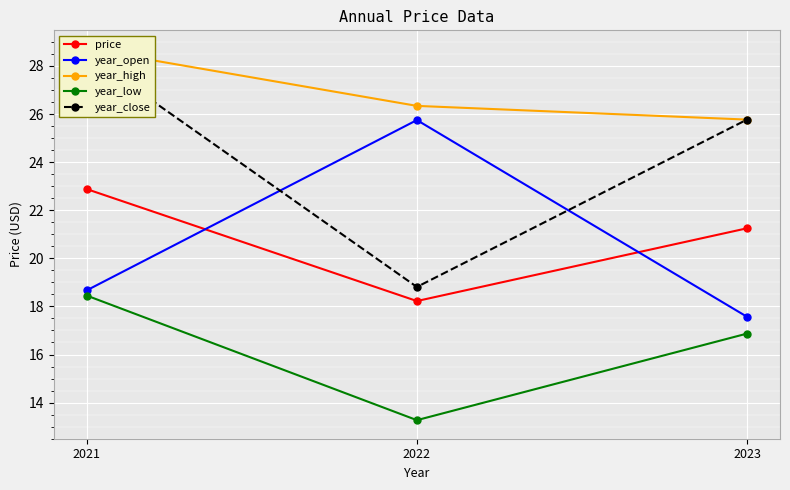

Is it true that year_high equals 10.3 at 2023?

False